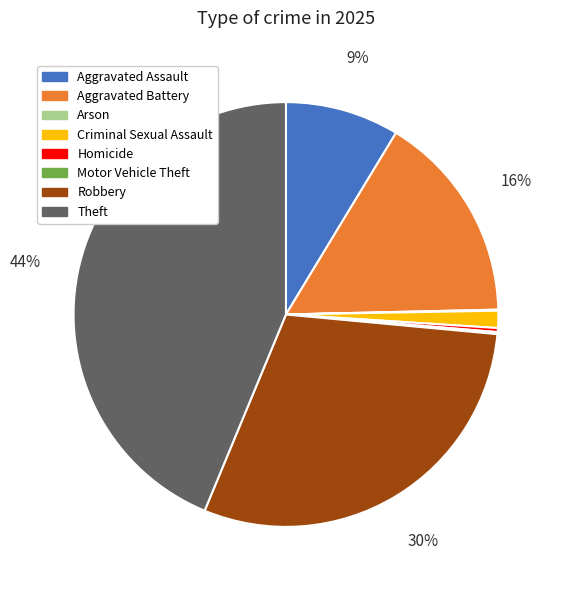

Is Robbery the majority of the pie?

No